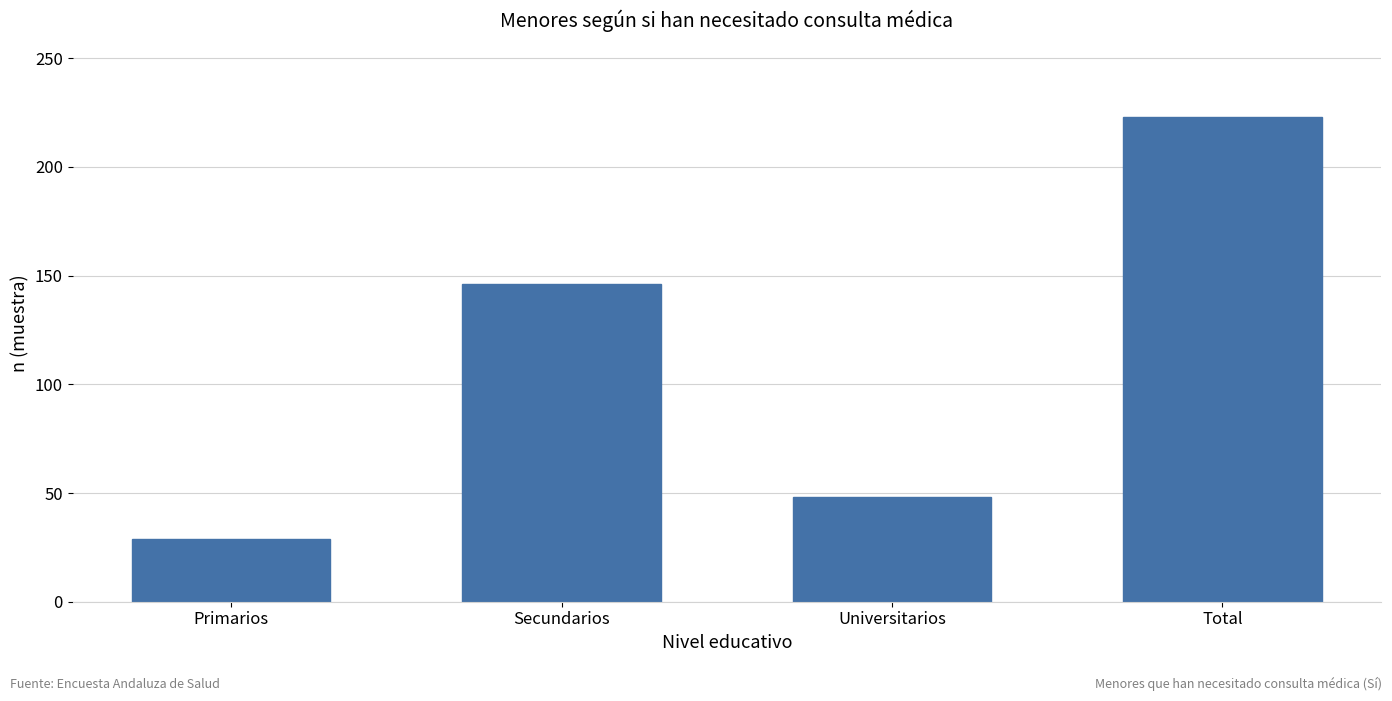

What is the label of the 3rd bar from the right?

Secundarios